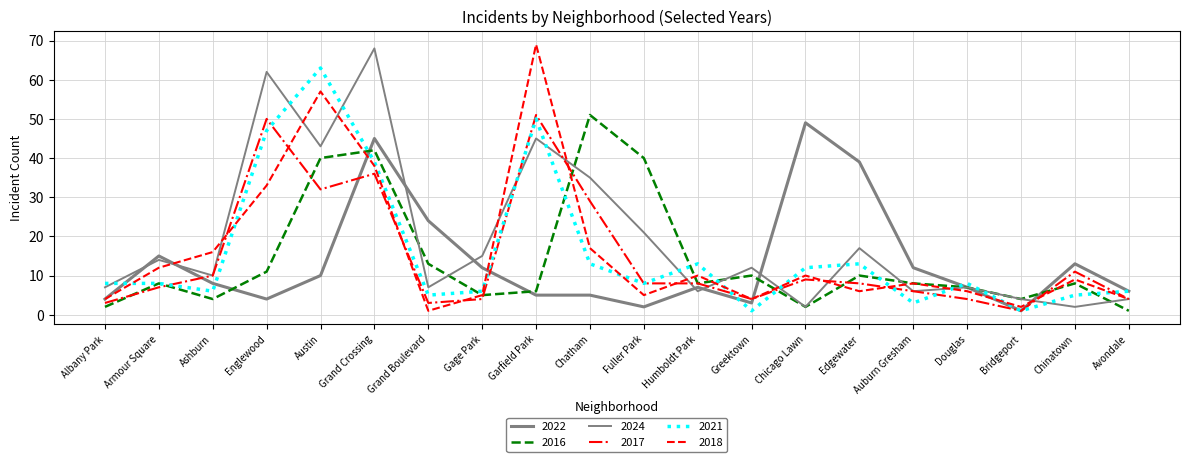

What is the label of the 1st point from the right?

Avondale